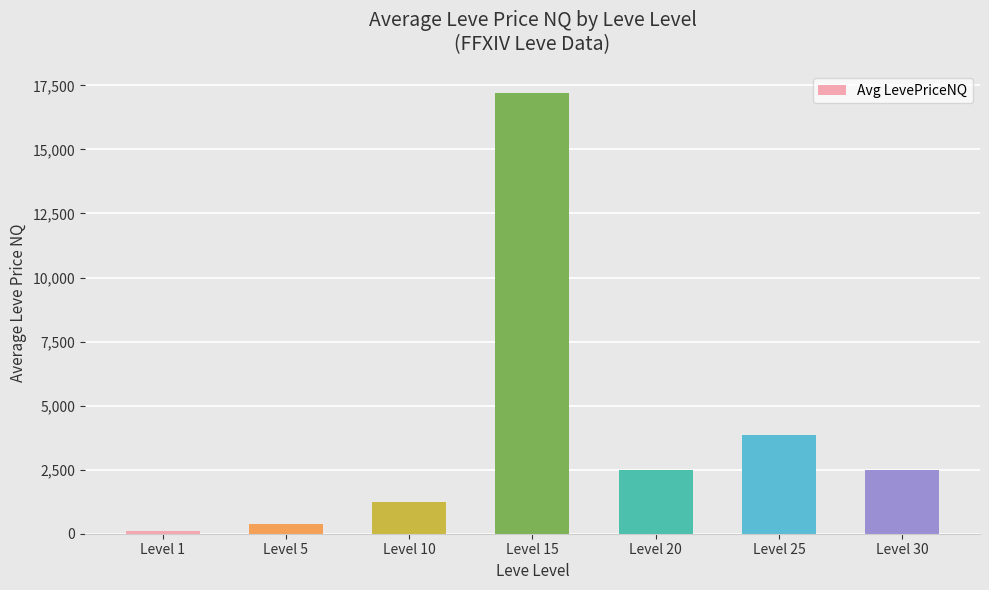

What is the maximum value shown in the chart?

17200.0